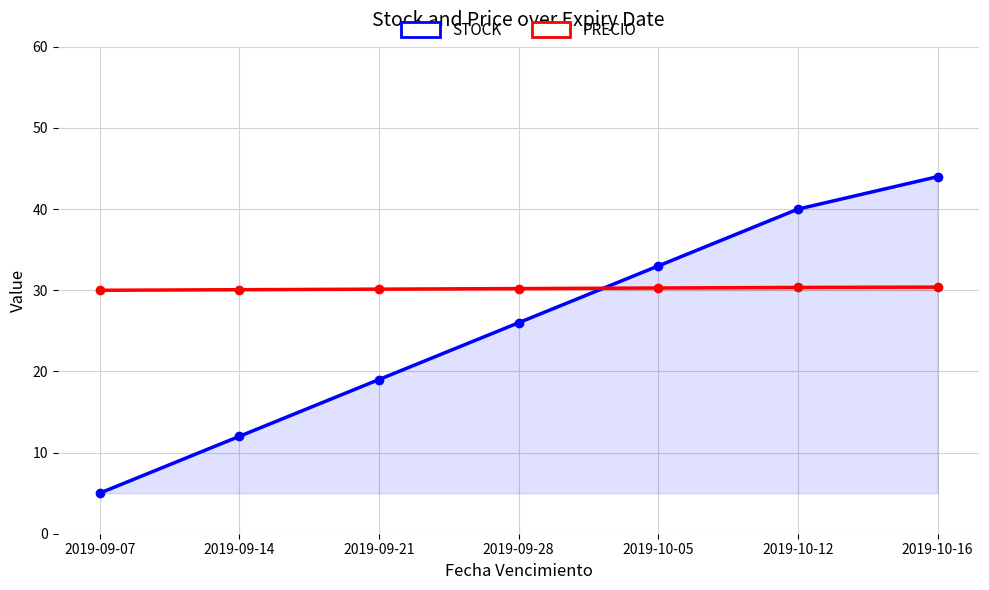

True or false: STOCK has more than 2 points higher than both neighbors.

False